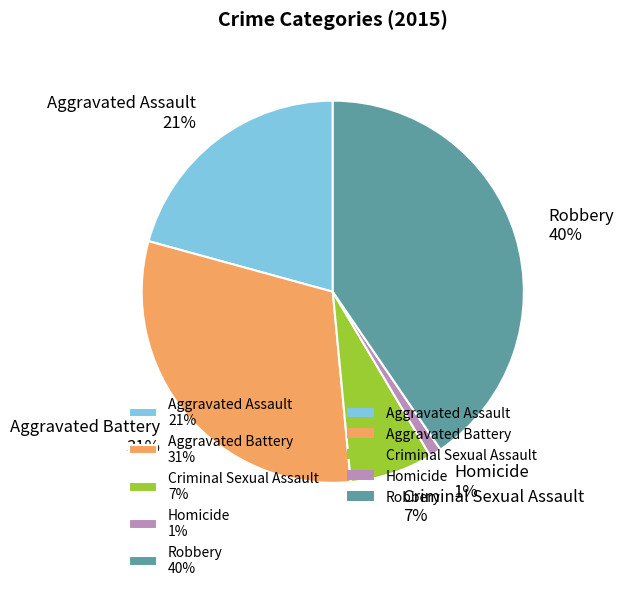

How many slices are in this pie chart?

5